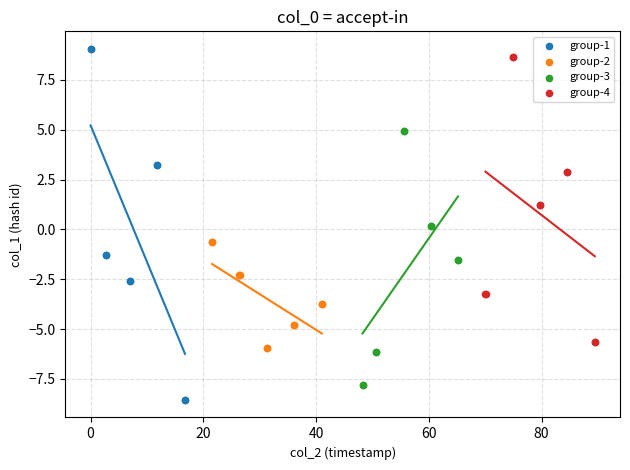

Which series has the largest Y range (max minus min)?

group-1